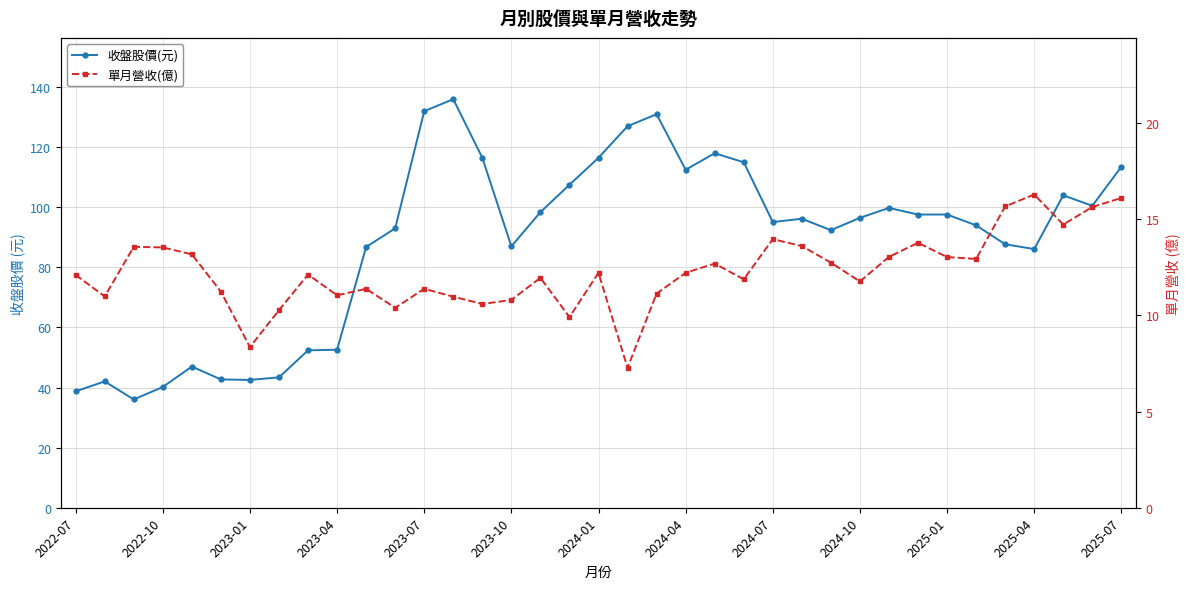

Reading left to right, list all the values displayed in this chart.

收盤股價(元): 38.8	42.0	36.0	40.2	47.0	42.7	42.5	43.4	52.4	52.6	86.8	93.0	132.0	136.0	116.5	87.0	98.4	107.5	116.5	127.0	131.0	112.5	118.0	115.0	95.1	96.2	92.4	96.5	99.8	97.6	97.6	94.0	87.7	86.1	104.0	100.5	113.5
單月營收(億): 12.1	11.0	13.6	13.5	13.2	11.2	8.3	10.3	12.1	11.0	11.4	10.4	11.4	11.0	10.6	10.8	11.9	9.9	12.2	7.3	11.1	12.2	12.7	11.9	14.0	13.6	12.7	11.8	13.0	13.8	13.0	12.9	15.7	16.3	14.7	15.6	16.1